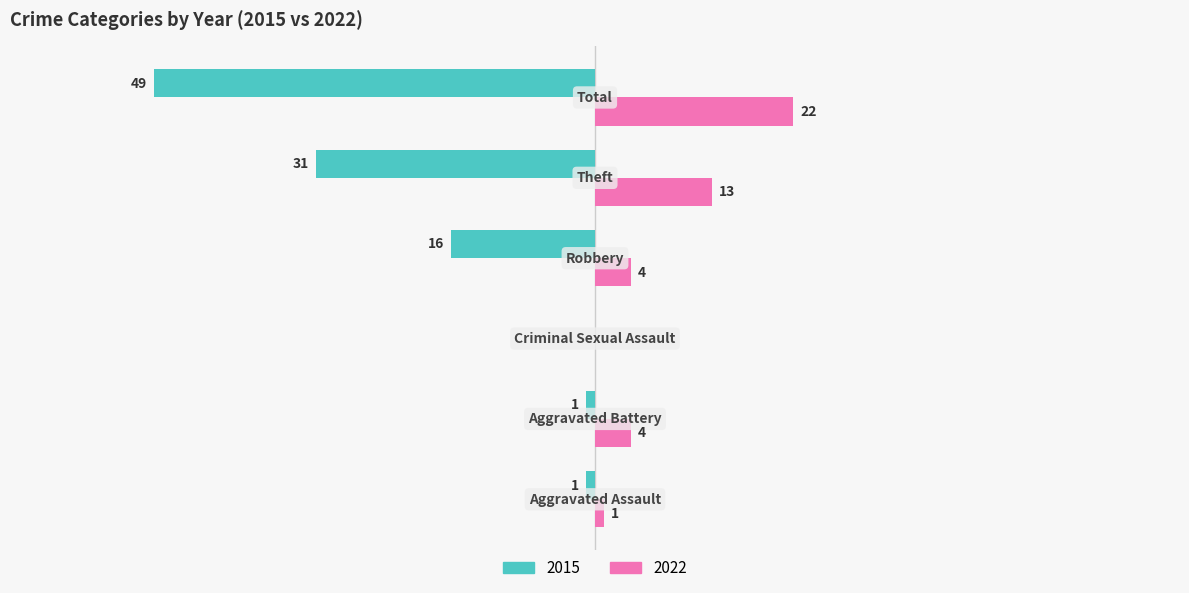

What are all the series names shown in the legend?

2015, 2022